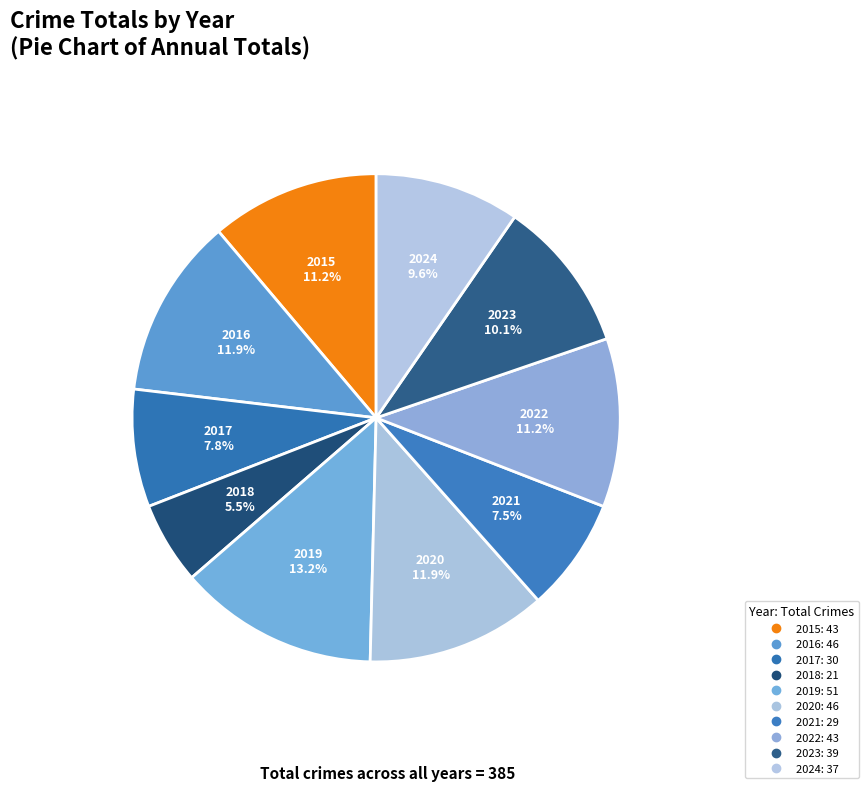

Rank the categories by value from lowest to highest.

2018, 2021, 2017, 2024, 2023, 2015, 2022, 2016, 2020, 2019